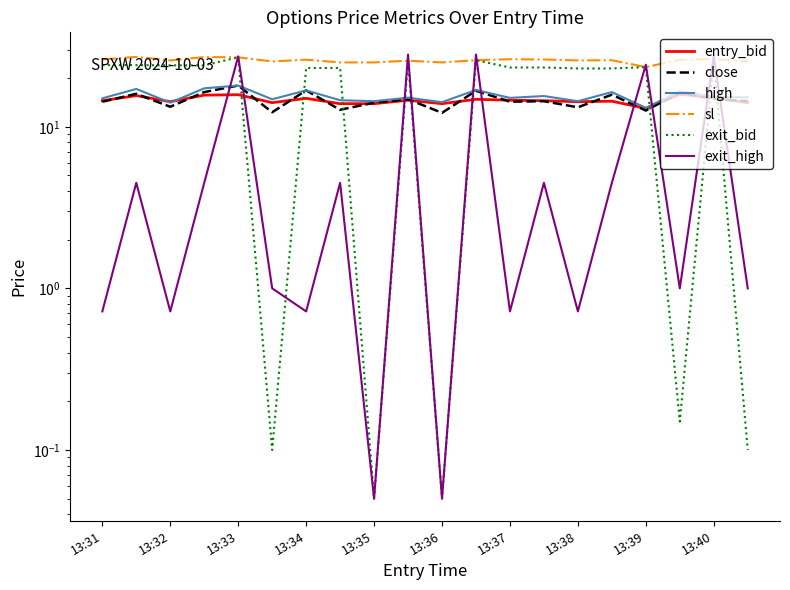

What is the spread (max minus min) of values at 11?

13.2